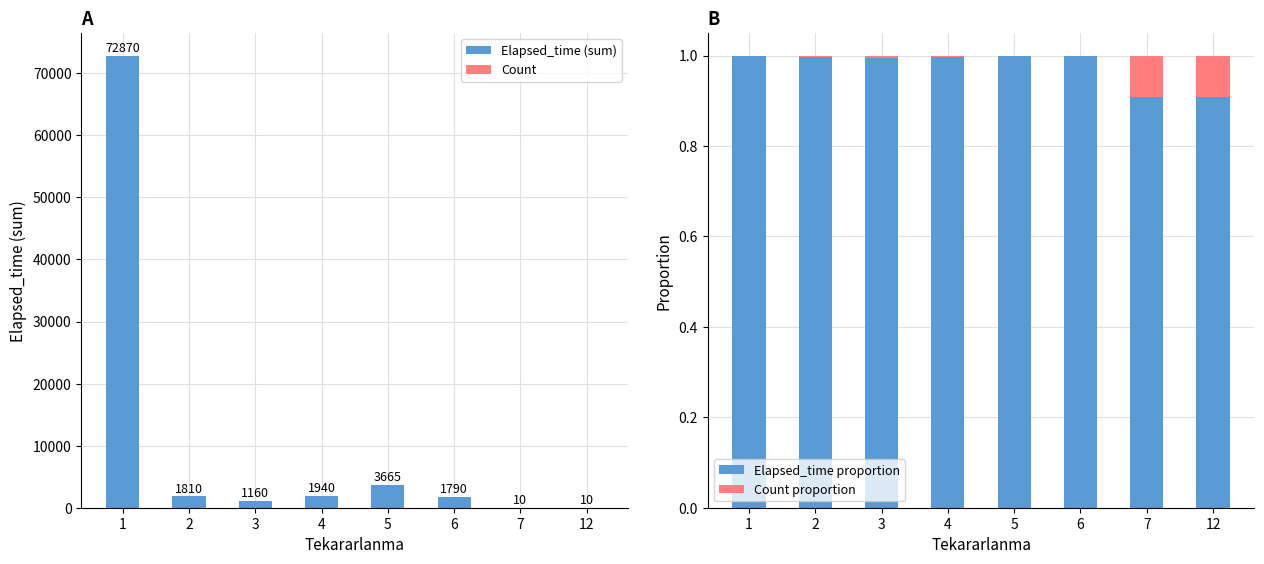

Which series has the largest range (max minus min)?

Elapsed_time (sum)